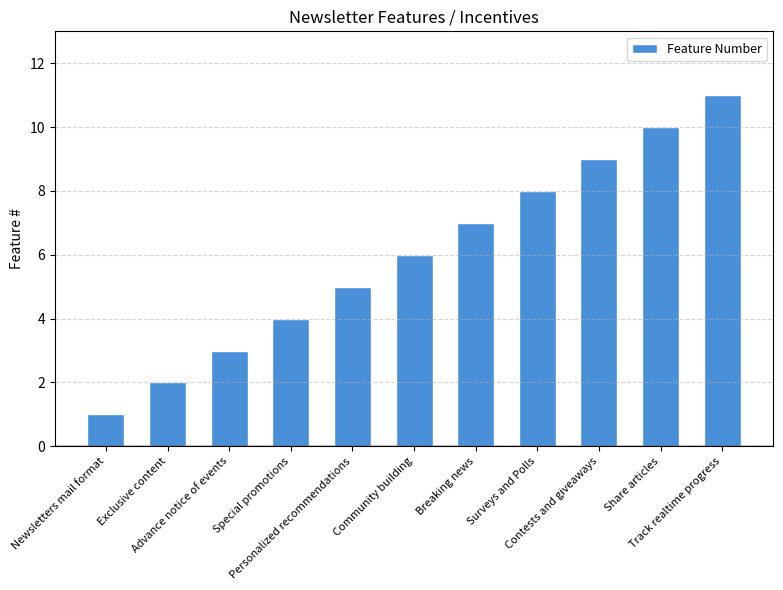

List the labels in order of value, largest first.

Track realtime progress, Share articles, Contests and giveaways, Surveys and Polls, Breaking news, Community building, Personalized recommendations, Special promotions, Advance notice of events, Exclusive content, Newsletters mail format